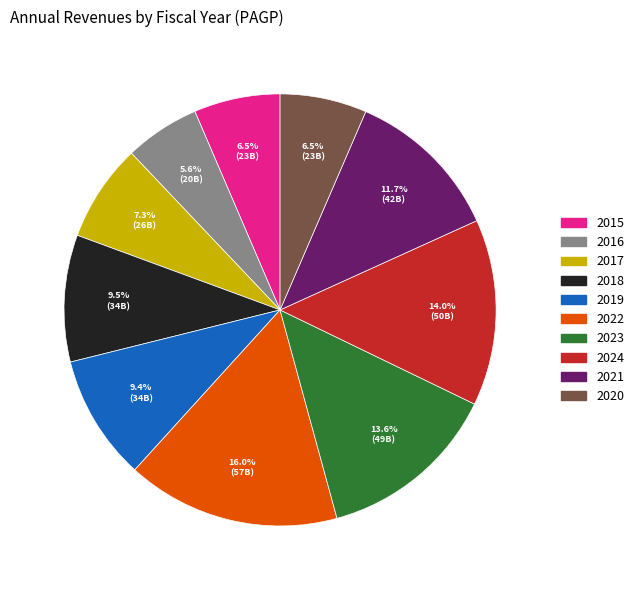

Does 2017 account for over 50% of the chart?

No